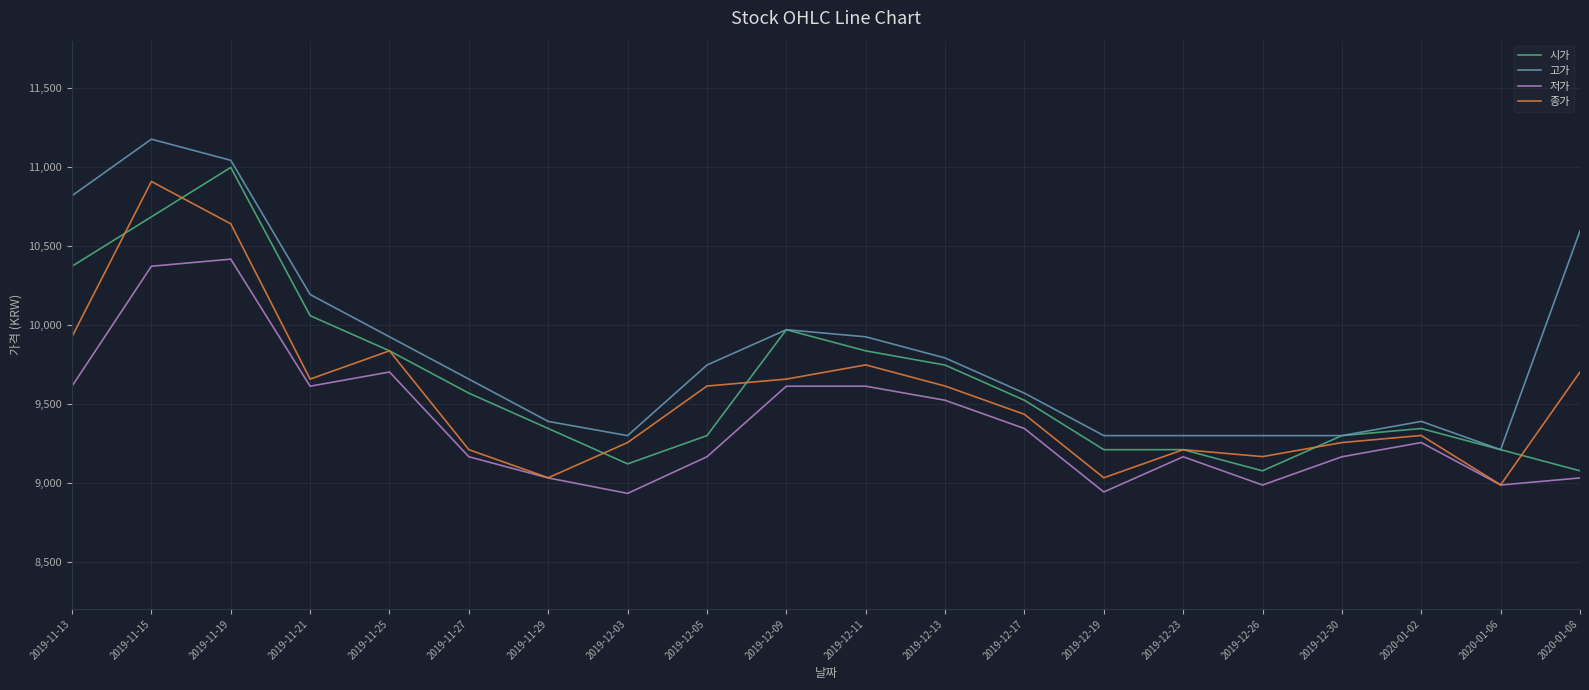

True or false: 고가 and 저가 cross at least once.

False